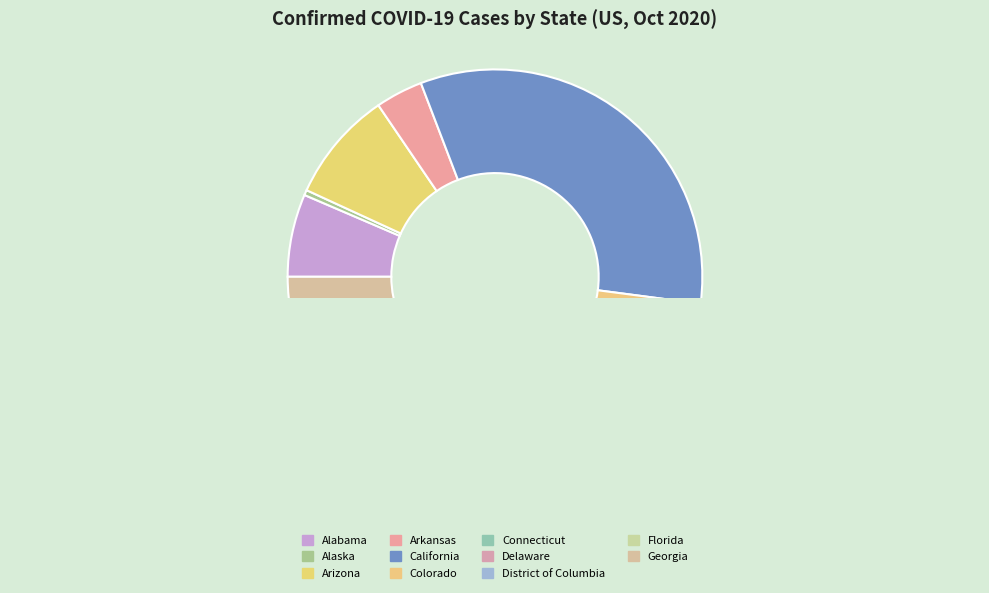

Rank the categories by value from lowest to highest.

Alaska, District of Columbia, Delaware, Connecticut, Colorado, Arkansas, Alabama, Arizona, Georgia, Florida, California